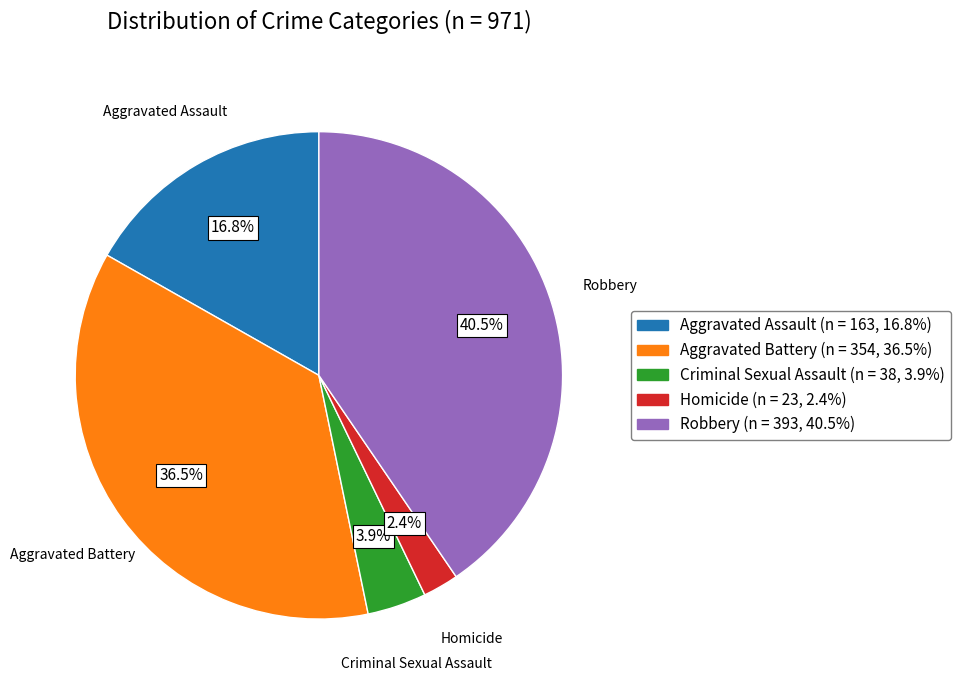

Is the sum of Aggravated Battery and Aggravated Assault greater than half?

Yes